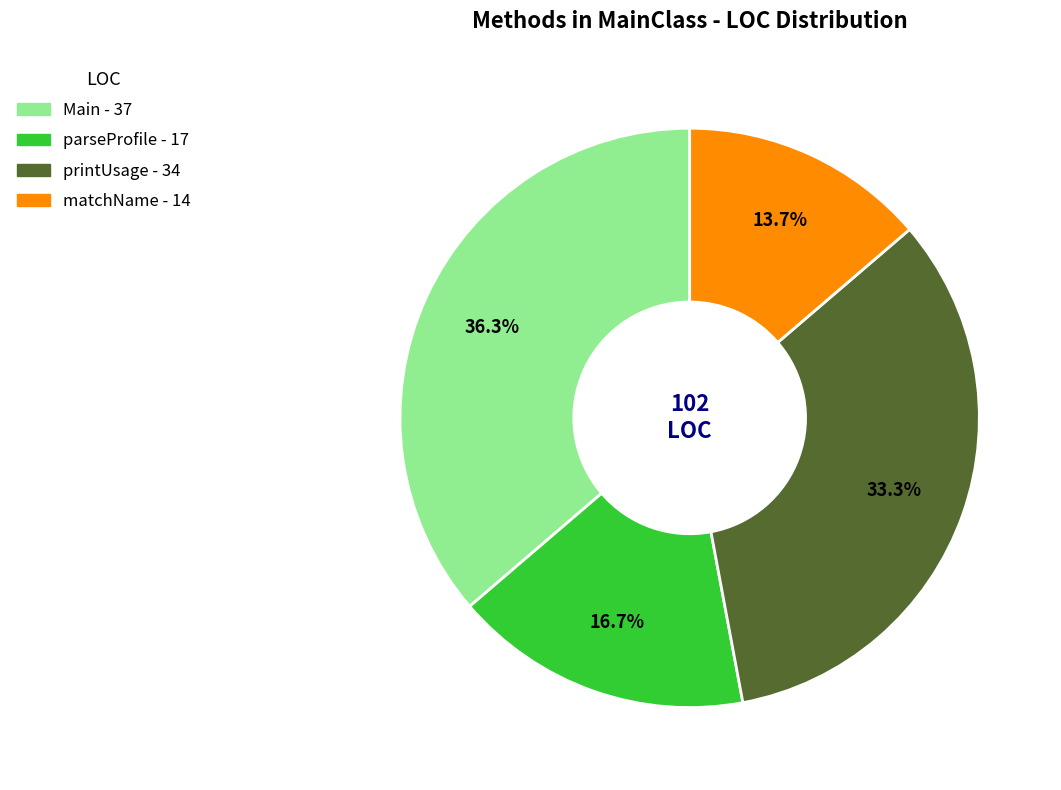

Does printUsage represent more than half of the total?

No